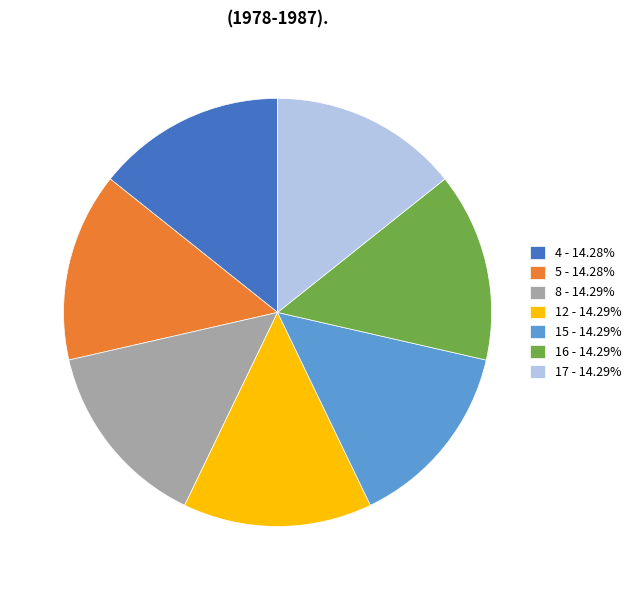

How many segments does this pie chart have?

7